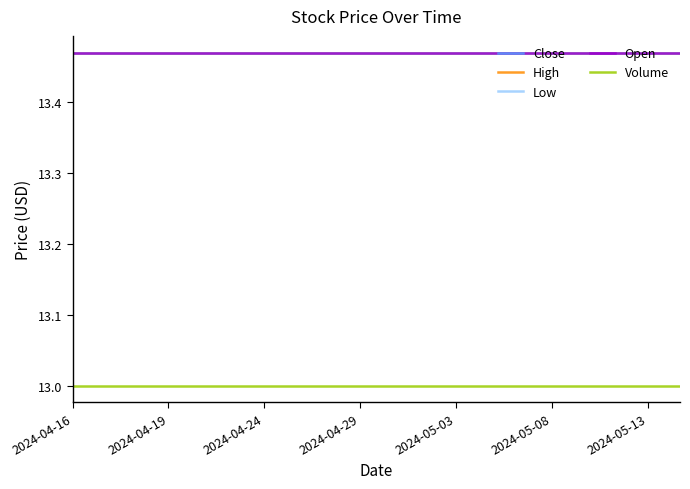

True or false: Close and Open cross at least once.

False